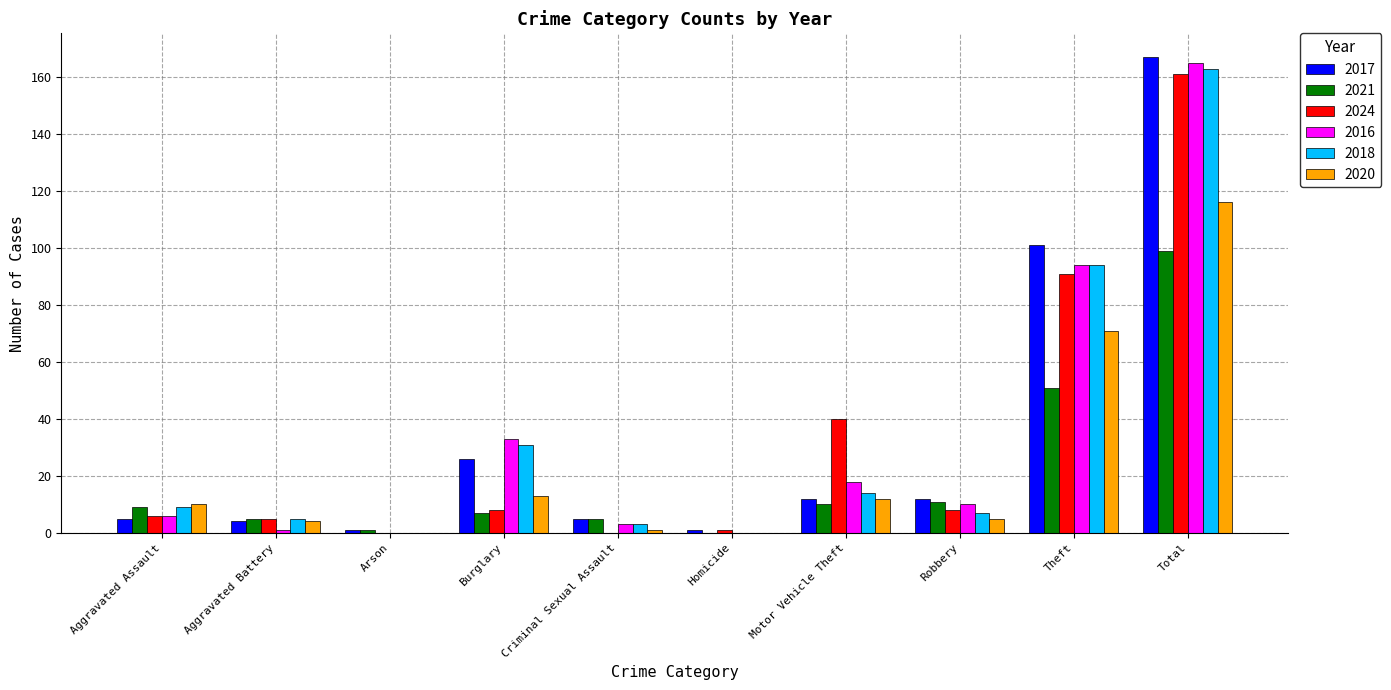

At which category does the chart reach its peak across all series?

Total